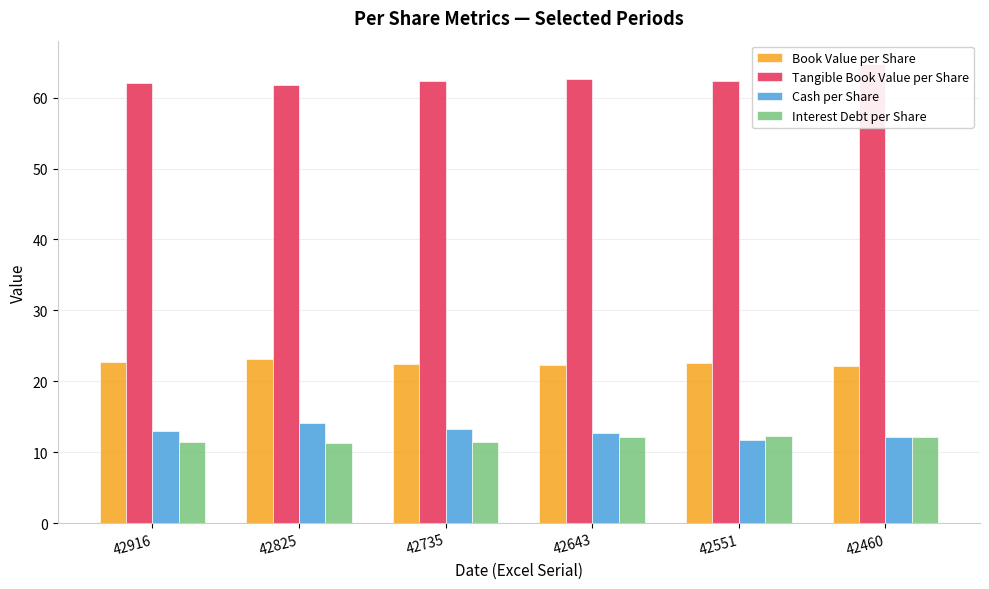

What is the approximate value of Cash per Share at 42460?

12.2